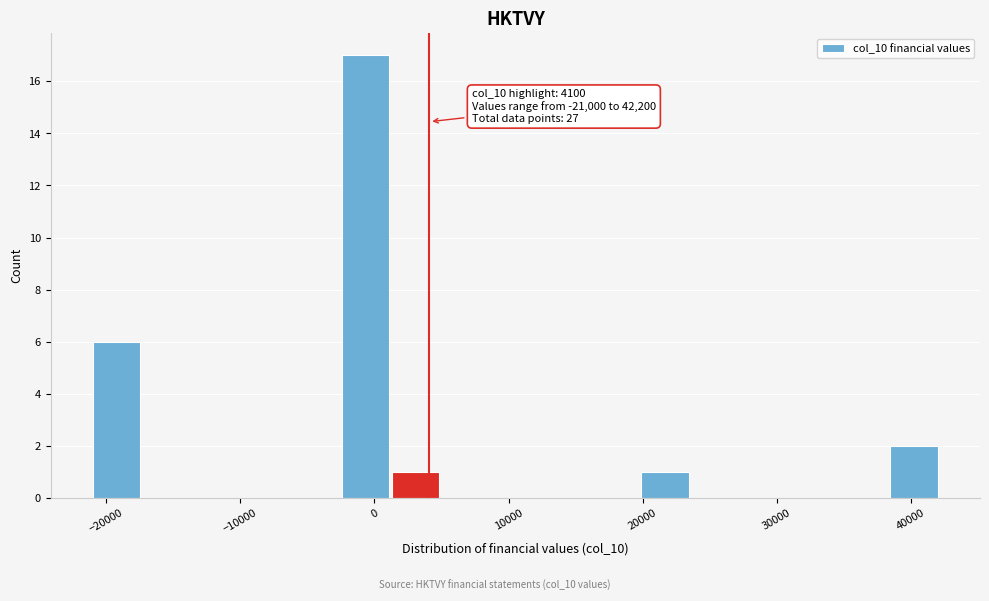

Around what value on the x-axis is the tallest bar? Give the approximate position of its centre, as read against the axis.

-1000